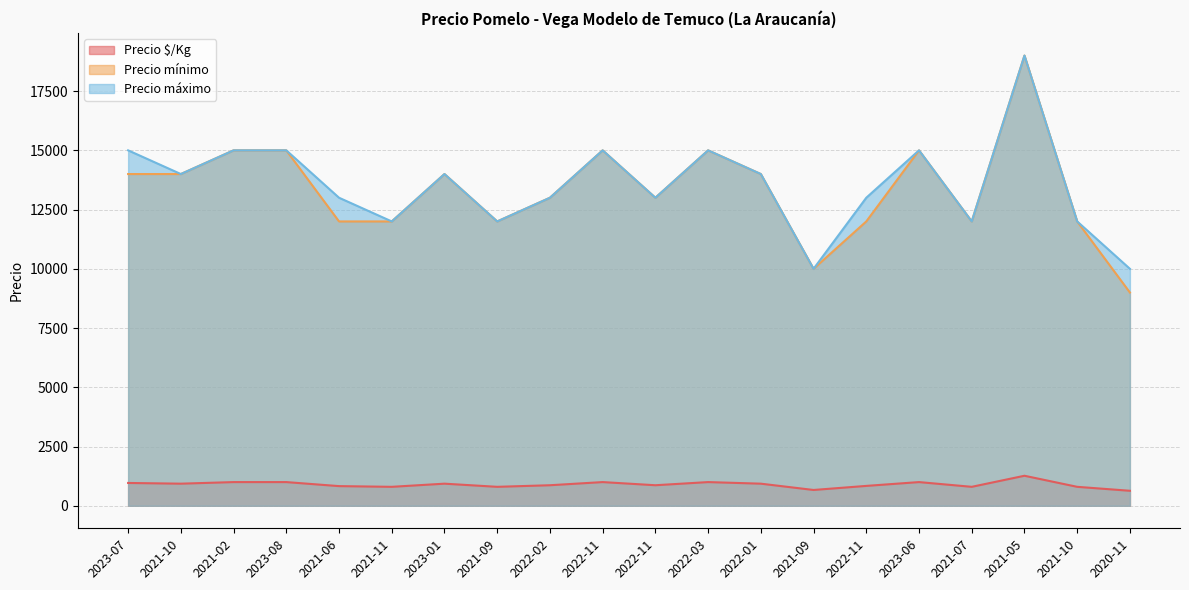

True or false: Precio $/Kg has more than 2 interior local peaks.

True